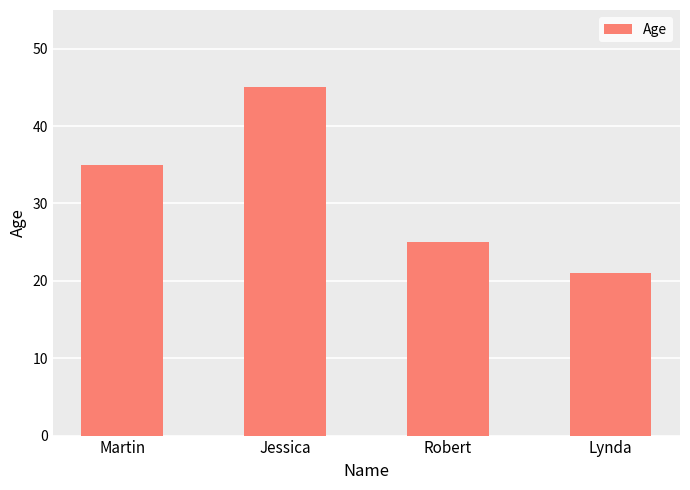

At which category does the chart reach its peak across all series?

Jessica